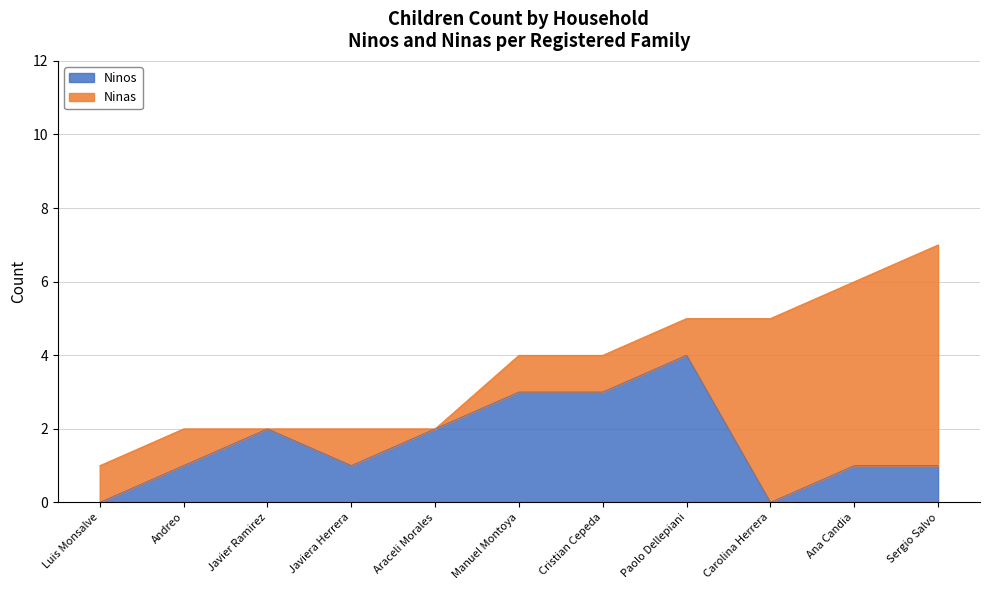

True or false: Ninos has a value of 0 at Carolina Herrera.

True